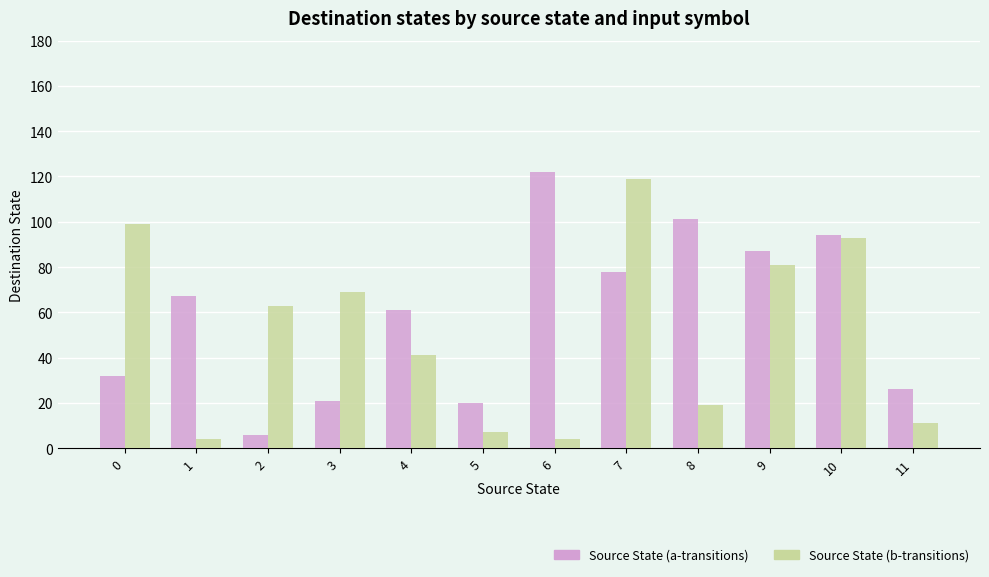

What is the greatest value displayed?

122